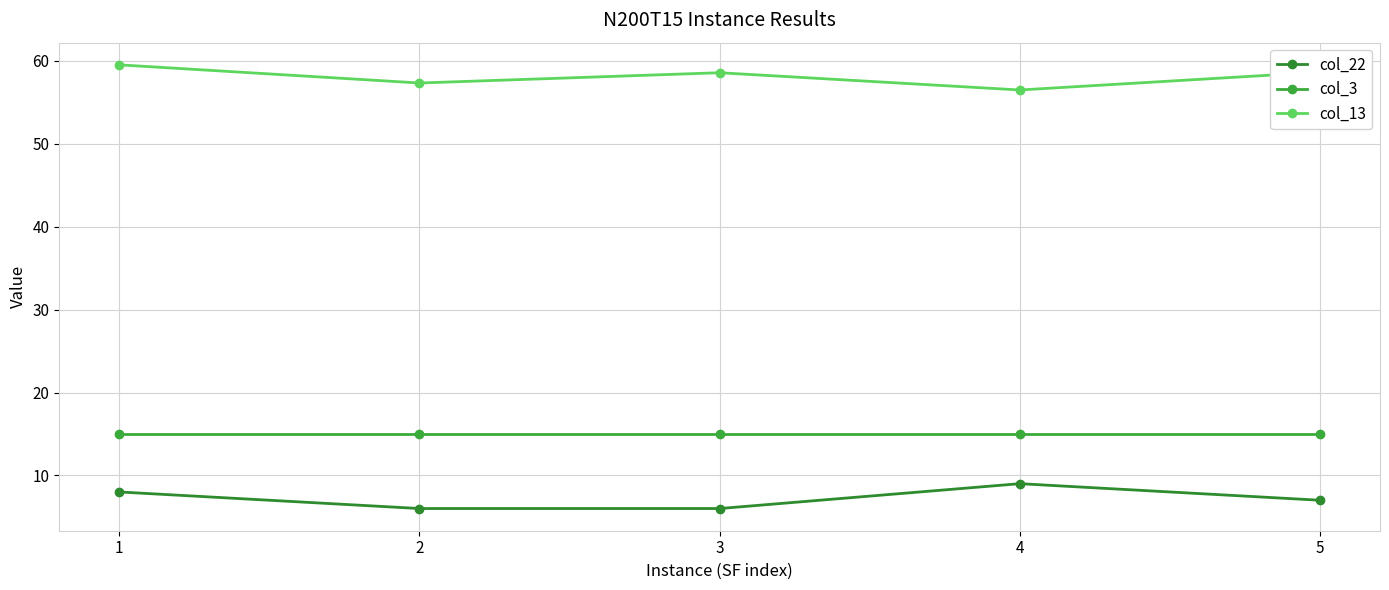

True or false: col_13 and col_22 cross at least once.

False